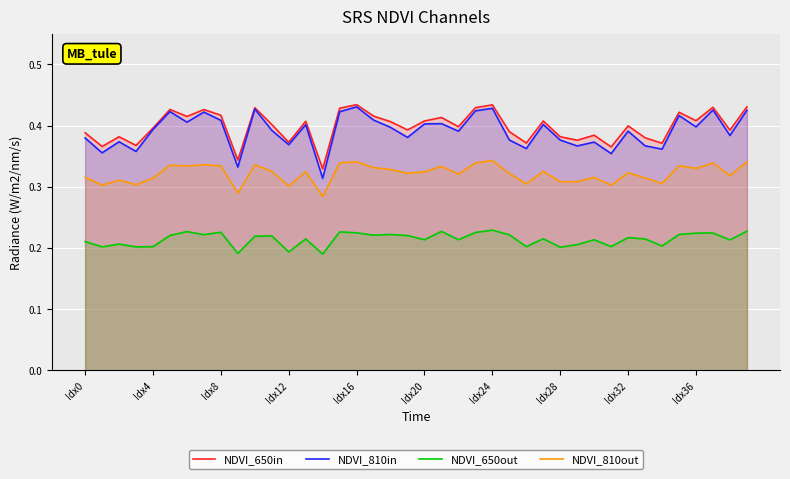

True or false: NDVI_810out has a value of 0.5 at 35.

False